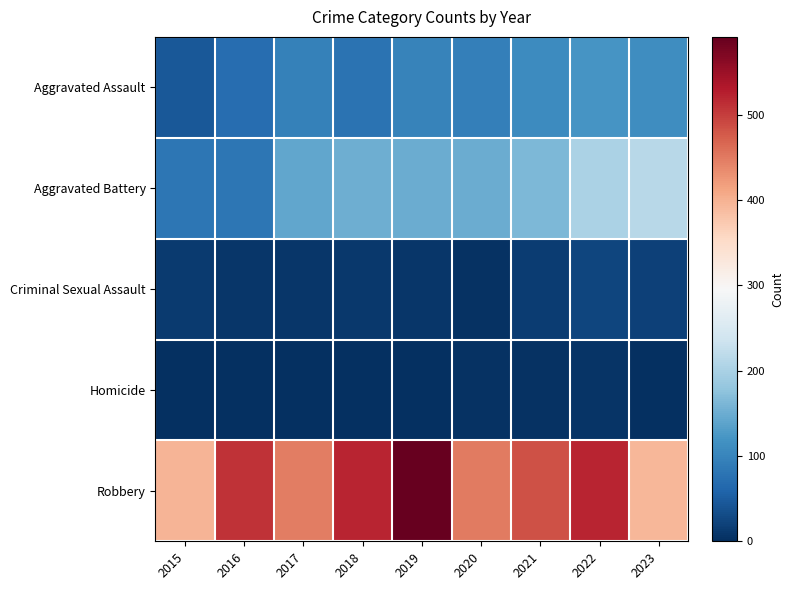

At 2019, list the series in order from largest to smallest.

Robbery, Aggravated Battery, Aggravated Assault, Criminal Sexual Assault, Homicide